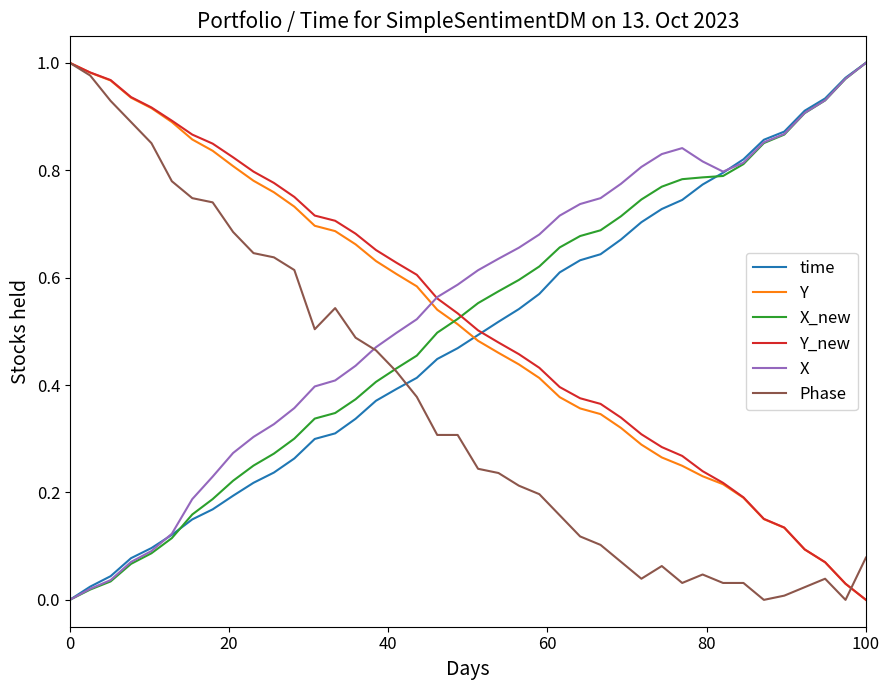

How many intersections are there between Y and X?

1